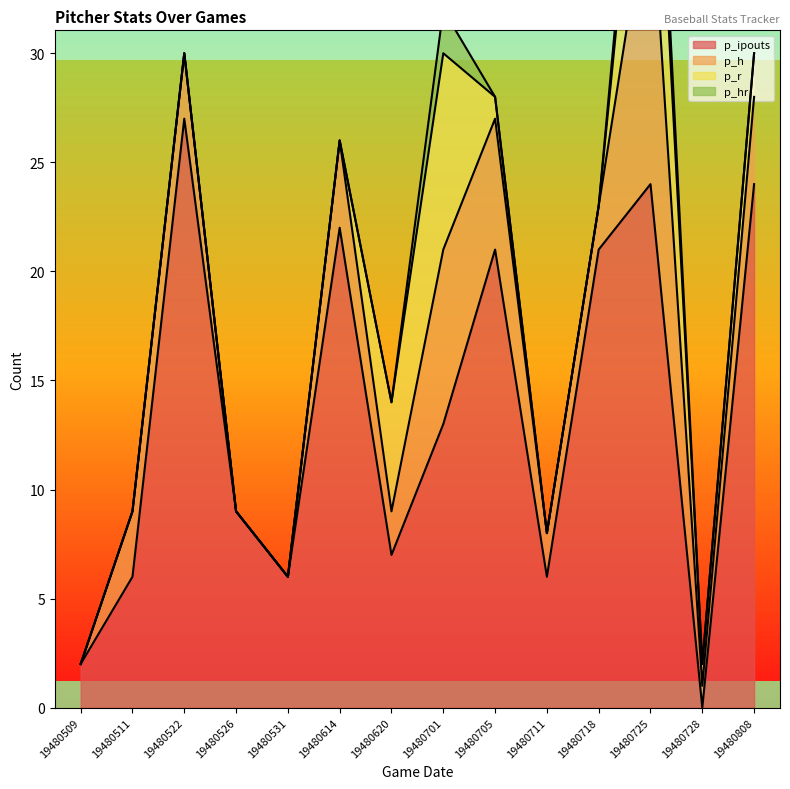

How many lines are shown in the chart?

4